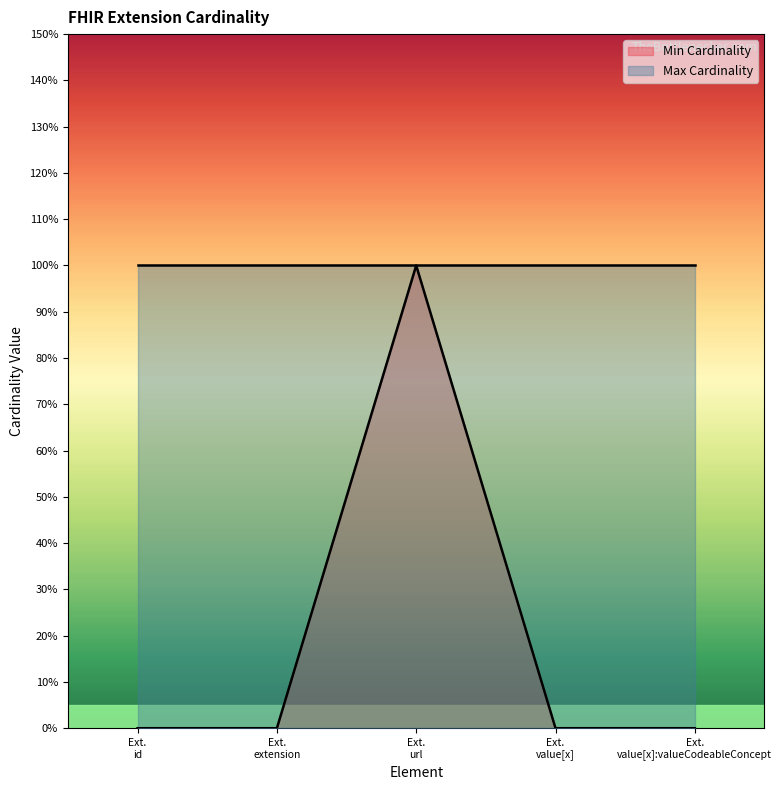

Which has a higher value, Ext. url or Ext. value[x]?

Ext. url